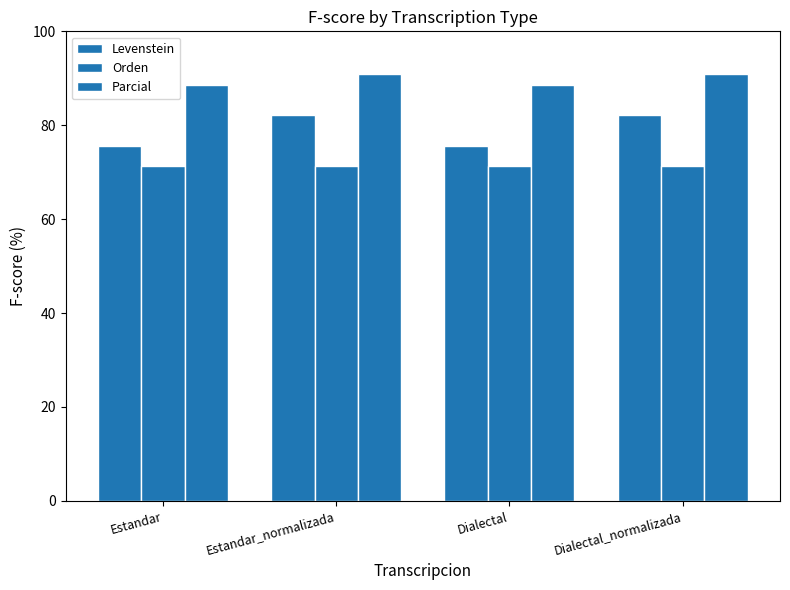

How many distinct data groups are displayed?

3